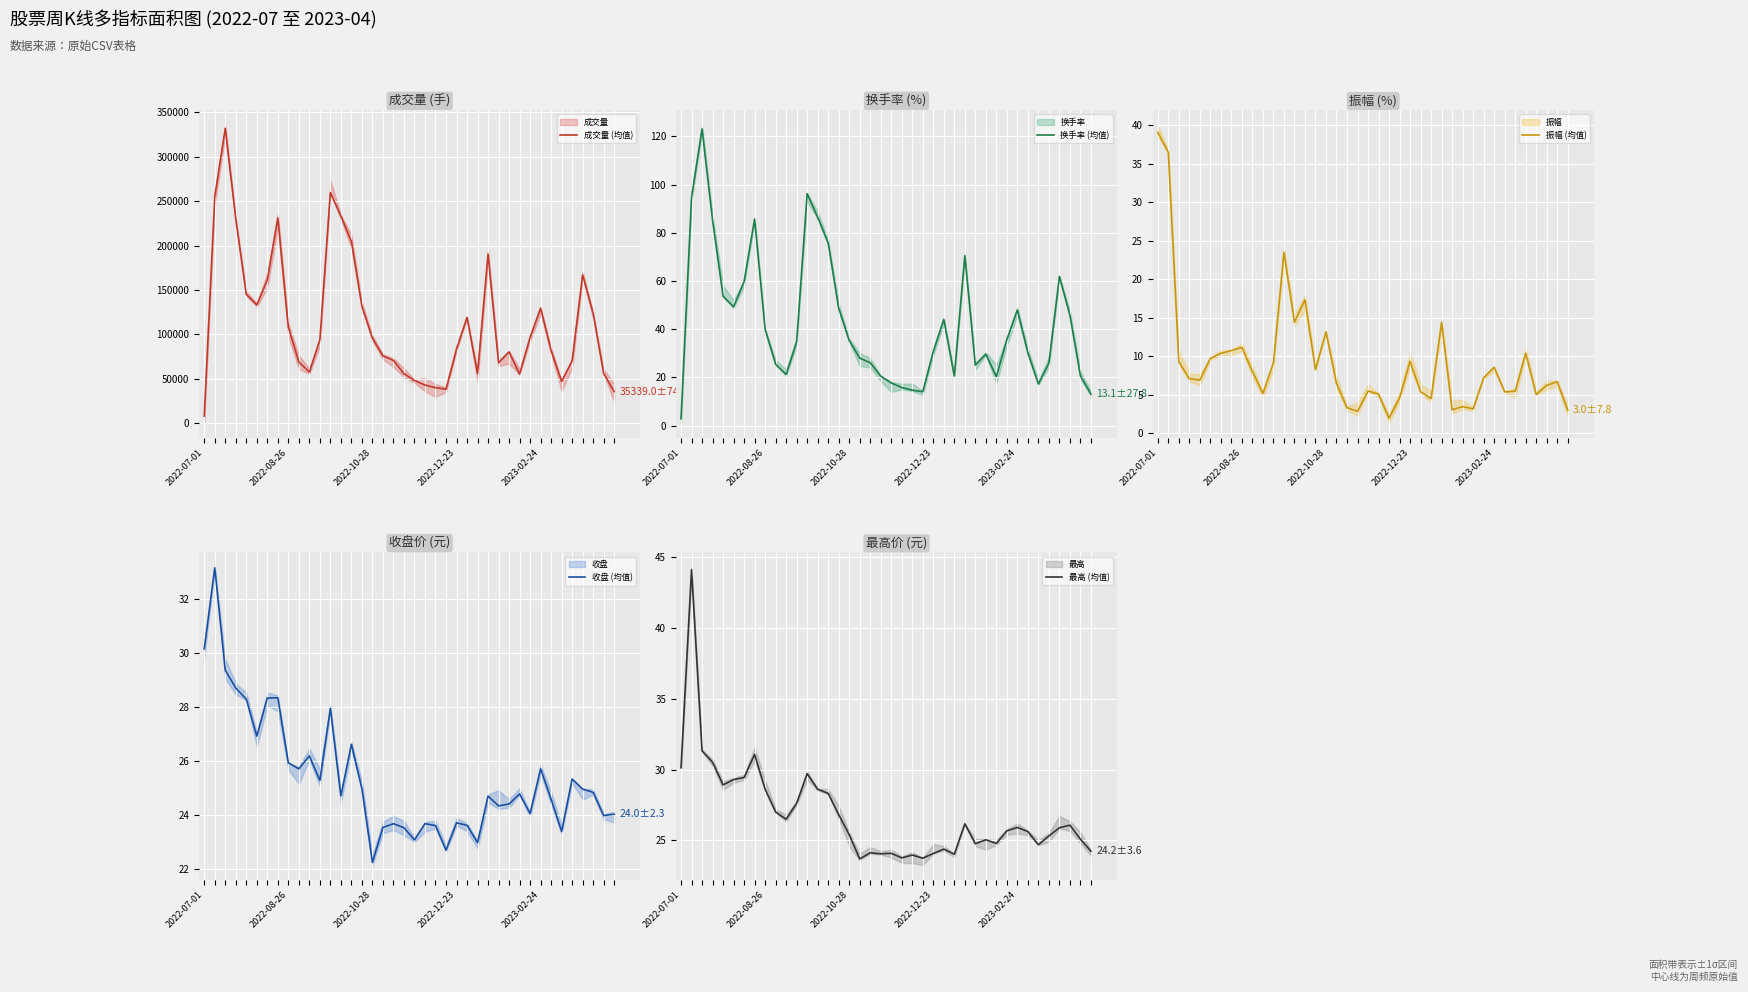

Which series has the widest spread of values?

成交量 (均值)